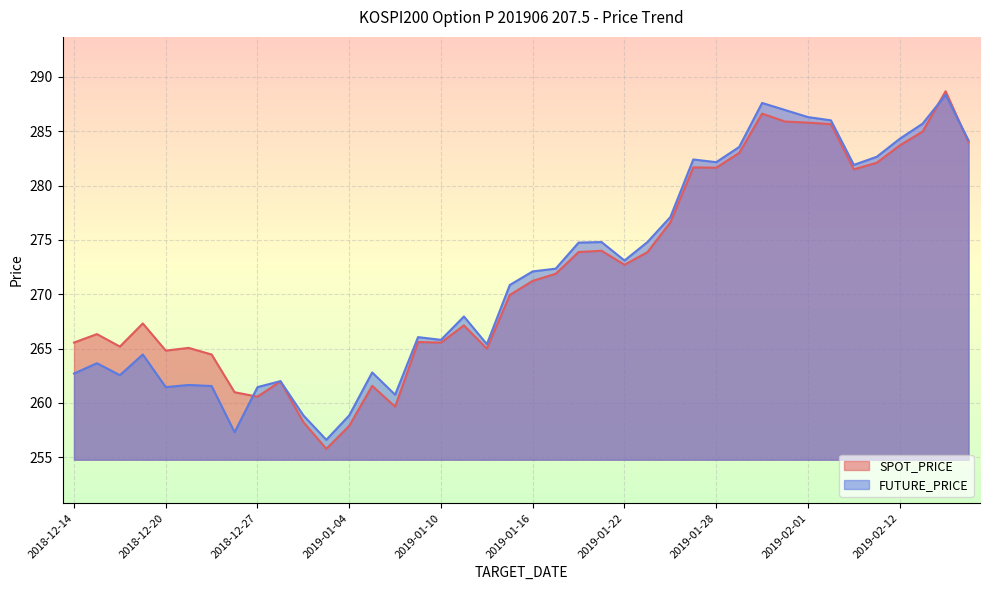

Rank the categories by SPOT_PRICE value from highest to lowest.

2019-02-14, 2019-01-30, 2019-01-31, 2019-02-01, 2019-02-07, 2019-02-13, 2019-02-15, 2019-02-12, 2019-01-29, 2019-02-11, 2019-01-25, 2019-01-28, 2019-02-08, 2019-01-24, 2019-01-21, 2019-01-18, 2019-01-23, 2019-01-22, 2019-01-17, 2019-01-16, 2019-01-15, 2018-12-19, 2019-01-11, 2018-12-17, 2019-01-09, 2018-12-14, 2019-01-10, 2018-12-18, 2018-12-21, 2019-01-14, 2018-12-20, 2018-12-24, 2018-12-28, 2019-01-07, 2018-12-26, 2018-12-27, 2019-01-08, 2019-01-02, 2019-01-04, 2019-01-03